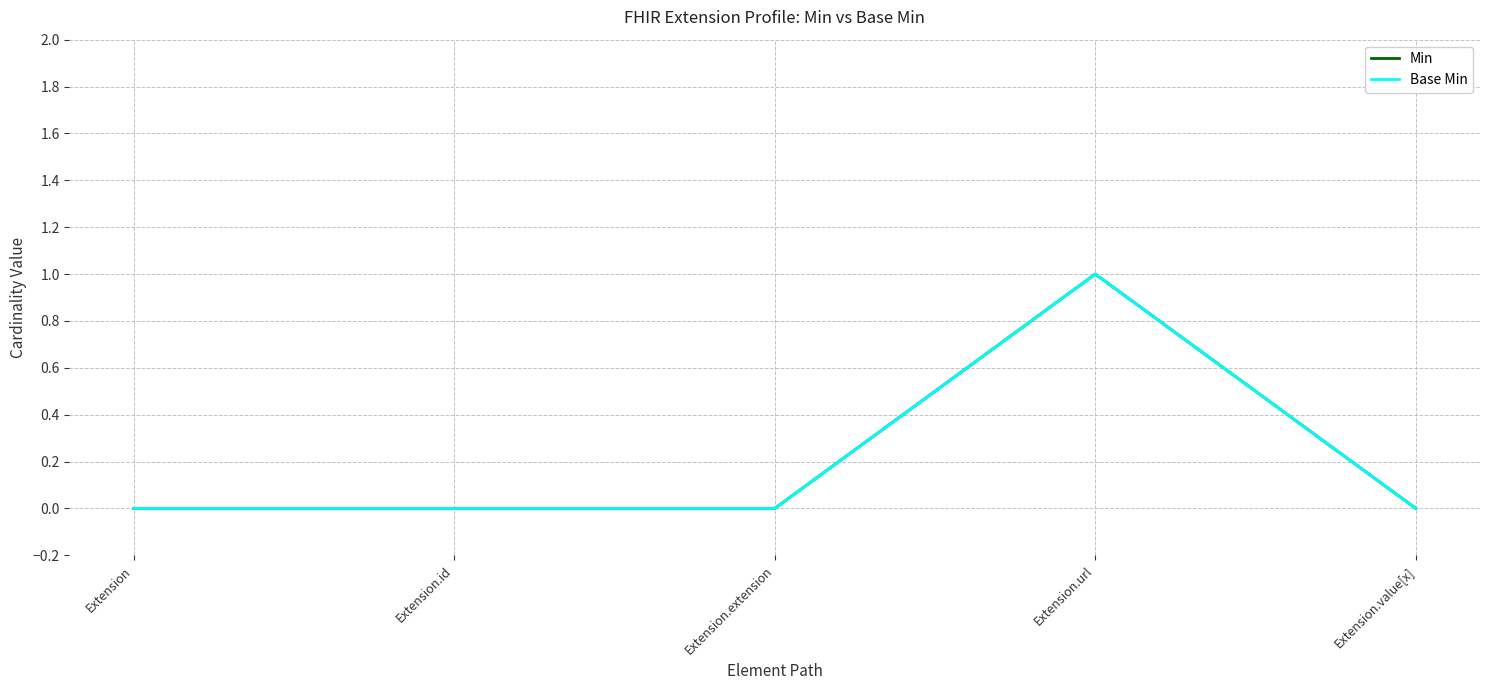

Does the chart have visible grid lines?

Yes